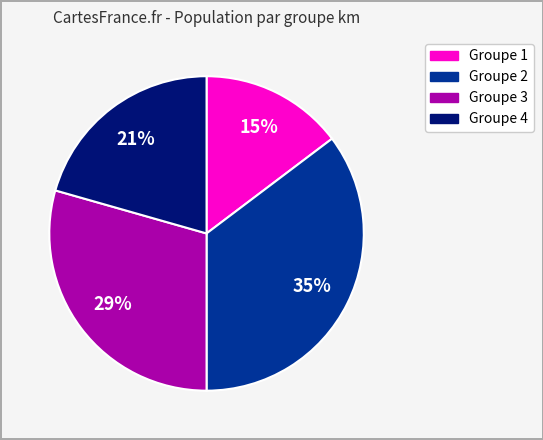

To the nearest percent, what is the average slice percentage?

25%